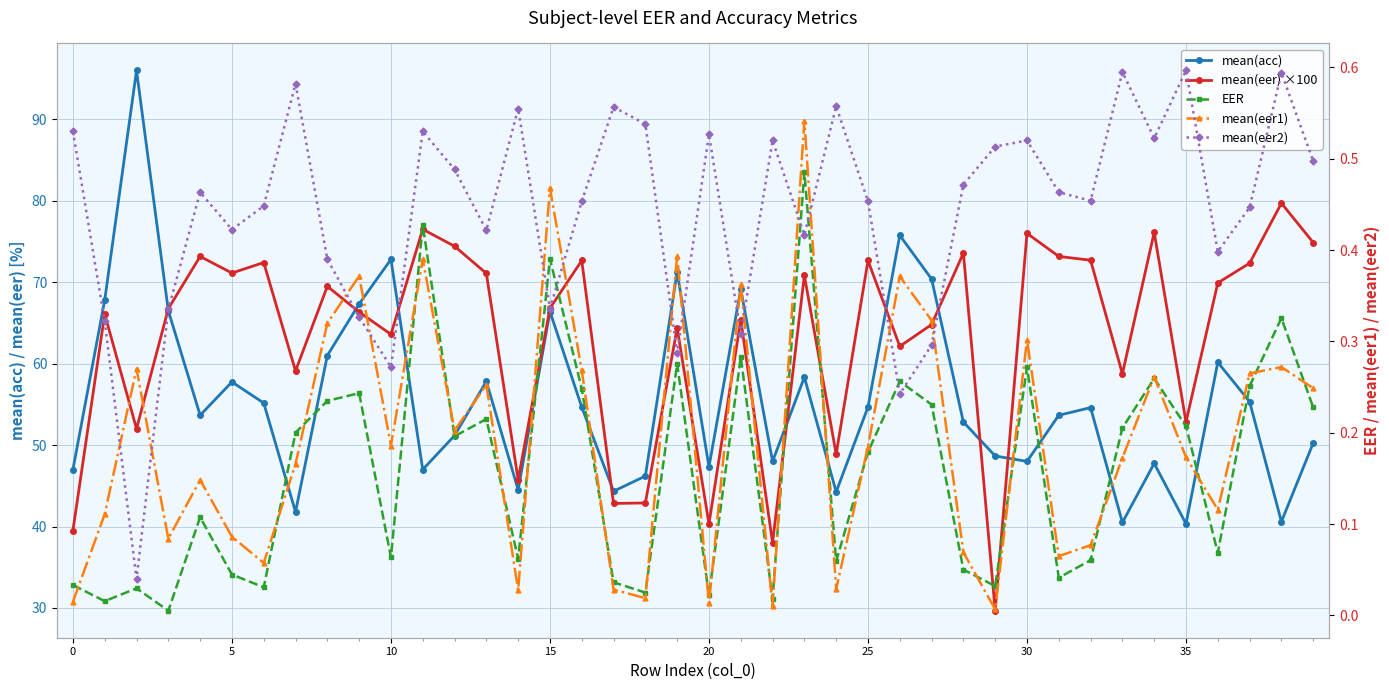

Reading left to right, transcribe all the data shown in this chart.

mean(acc): 47.0	67.8	96.0	66.5	53.7	57.8	55.2	41.8	61.0	67.3	72.8	47.0	51.2	57.8	44.5	66.4	54.7	44.3	46.2	71.2	47.3	69.2	48.0	58.3	44.2	54.7	75.8	70.4	52.8	48.7	48.0	53.7	54.6	40.5	47.8	40.3	60.2	55.3	40.6	50.2
mean(eer) ×100: 39.5	66.1	52.0	66.8	73.2	71.1	72.4	59.1	69.5	66.3	63.6	76.5	74.4	71.1	45.8	66.8	72.7	42.8	42.9	64.4	40.3	65.4	38.0	70.8	48.9	72.7	62.1	64.8	73.6	29.7	76.0	73.2	72.7	58.8	76.1	52.8	69.9	72.3	79.7	74.9
EER: 0.0	0.0	0.0	0.0	0.1	0.0	0.0	0.2	0.2	0.2	0.1	0.4	0.2	0.2	0.1	0.4	0.2	0.0	0.0	0.3	0.0	0.3	0.0	0.5	0.1	0.2	0.3	0.2	0.1	0.0	0.3	0.0	0.1	0.2	0.3	0.2	0.1	0.3	0.3	0.2
mean(eer1): 0.0	0.1	0.3	0.1	0.1	0.1	0.1	0.2	0.3	0.4	0.2	0.4	0.2	0.3	0.0	0.5	0.3	0.0	0.0	0.4	0.0	0.4	0.0	0.5	0.0	0.2	0.4	0.3	0.1	0.0	0.3	0.1	0.1	0.2	0.3	0.2	0.1	0.3	0.3	0.2
mean(eer2): 0.5	0.3	0.0	0.3	0.5	0.4	0.4	0.6	0.4	0.3	0.3	0.5	0.5	0.4	0.6	0.3	0.5	0.6	0.5	0.3	0.5	0.3	0.5	0.4	0.6	0.5	0.2	0.3	0.5	0.5	0.5	0.5	0.5	0.6	0.5	0.6	0.4	0.4	0.6	0.5